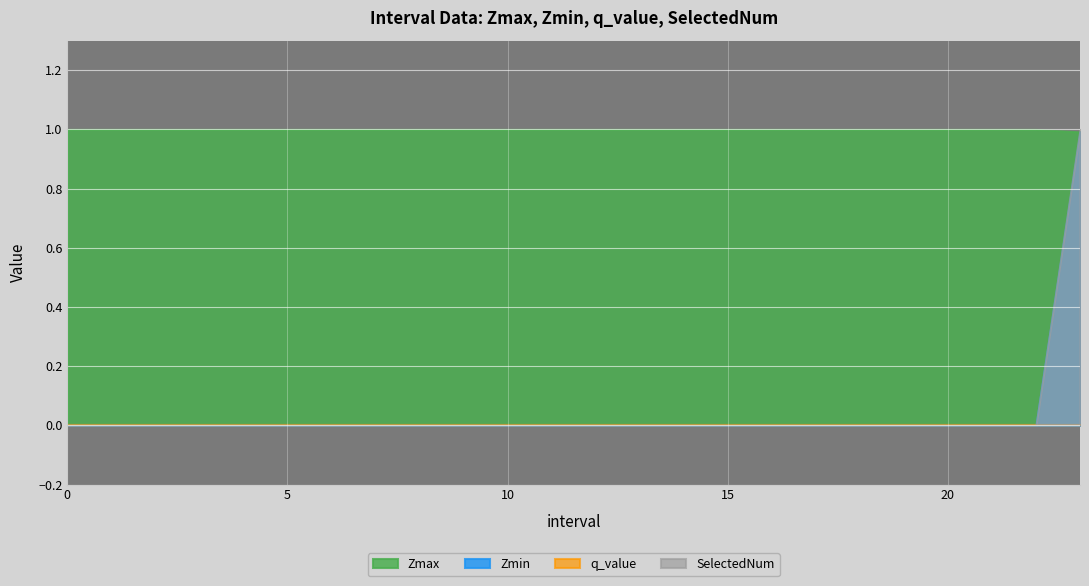

At how many categories does at least one series exceed 0?

24